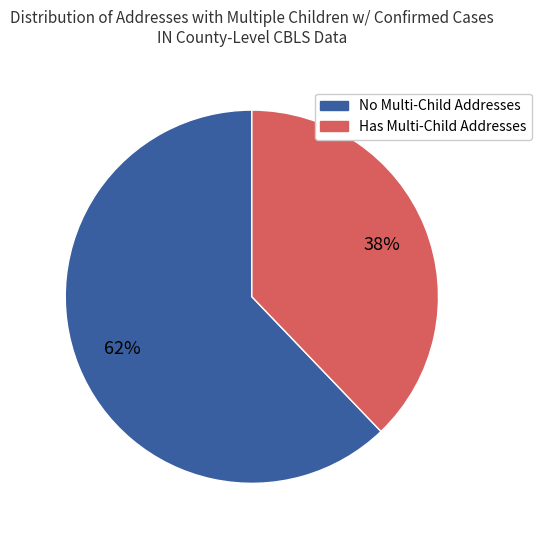

Is there any slice that represents more than half of the pie?

Yes